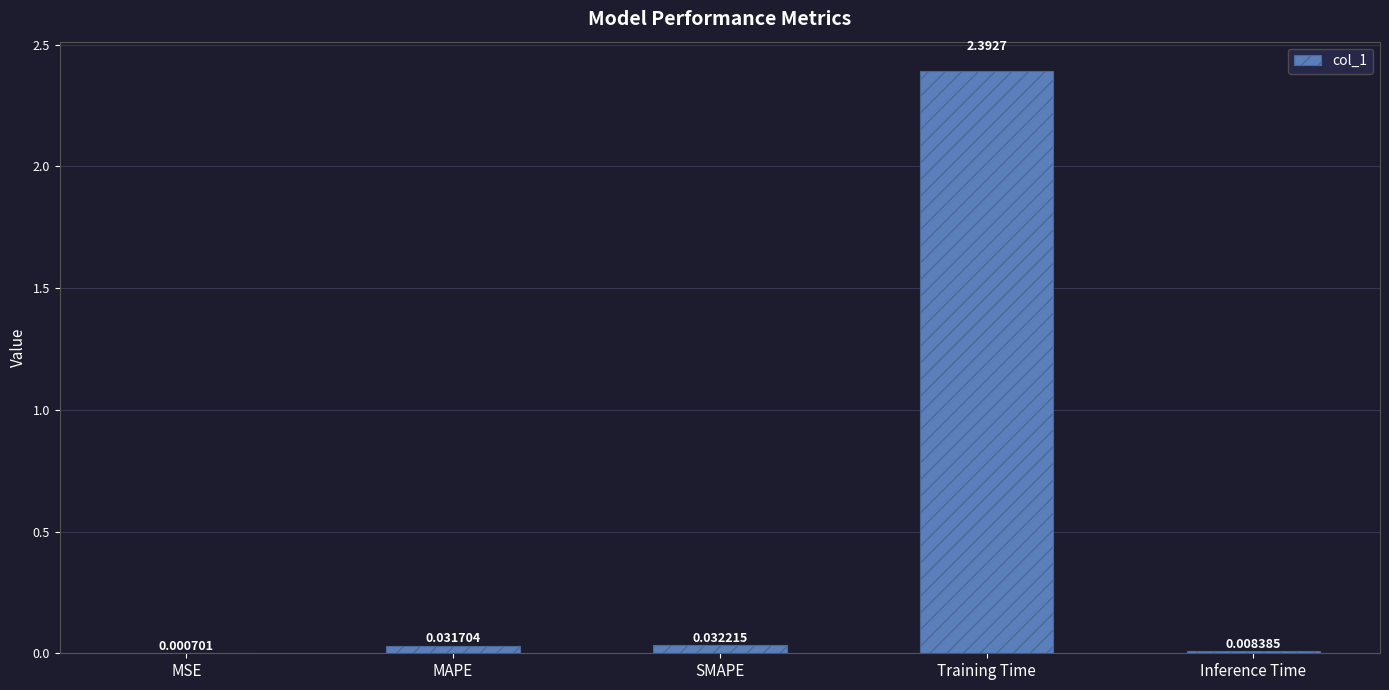

How many distinct data groups are displayed?

1